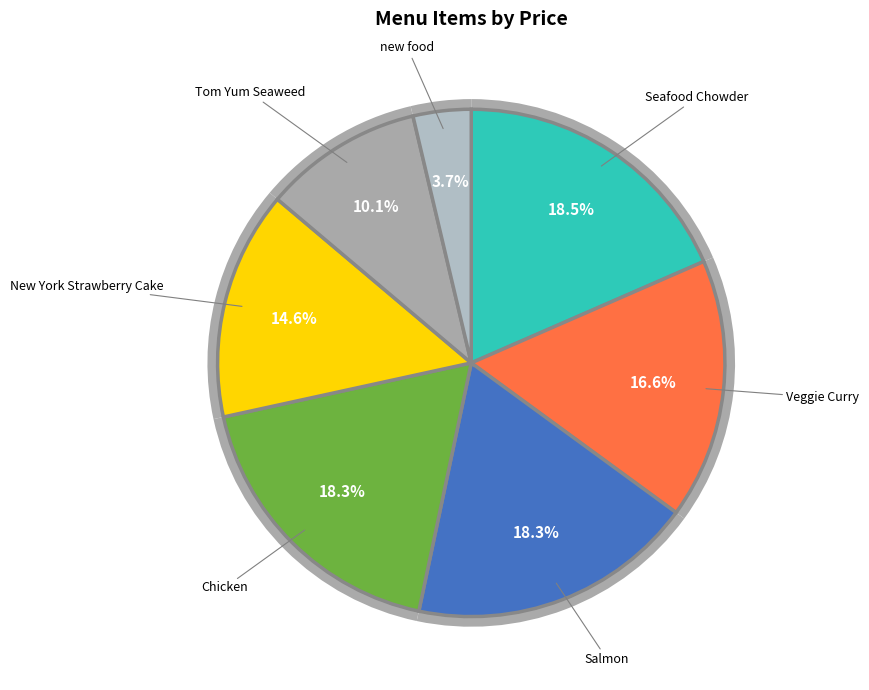

Count the number of slices in the pie.

7